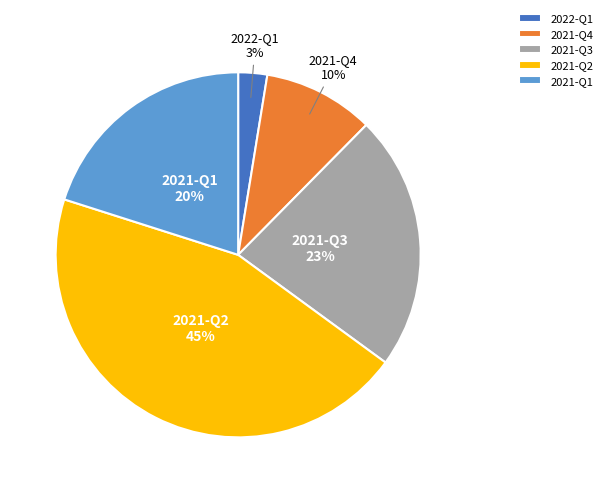

Which category has the smallest portion of the pie?

2022-Q1